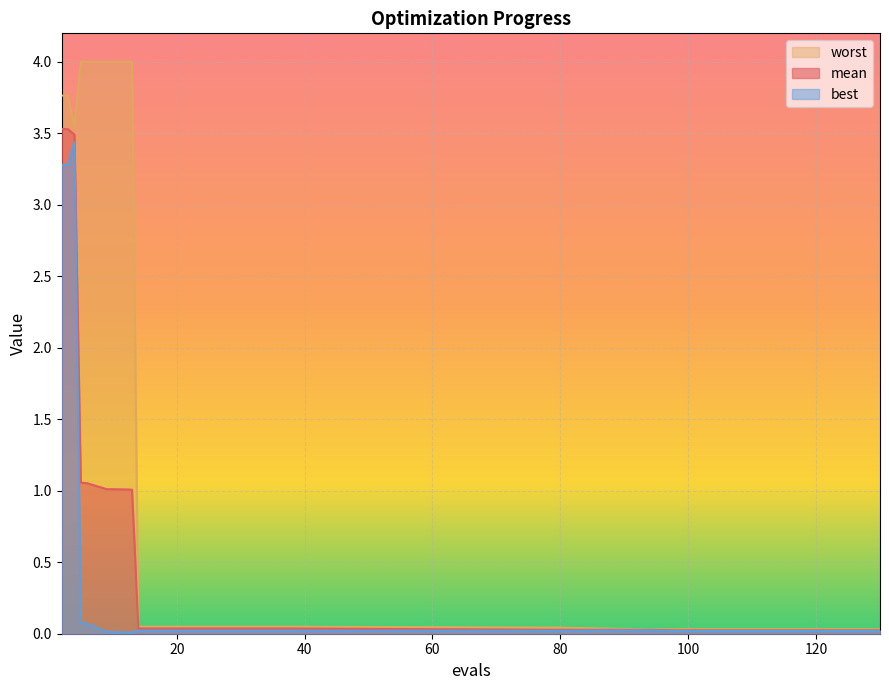

Between 30 and 4, which is larger?

4